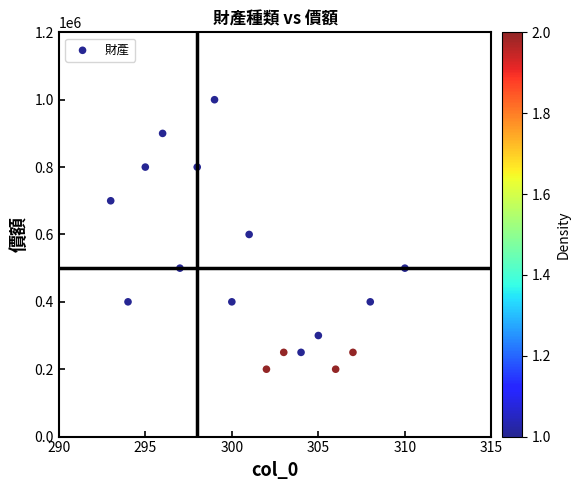

What is the range of X values (max minus min)?

17